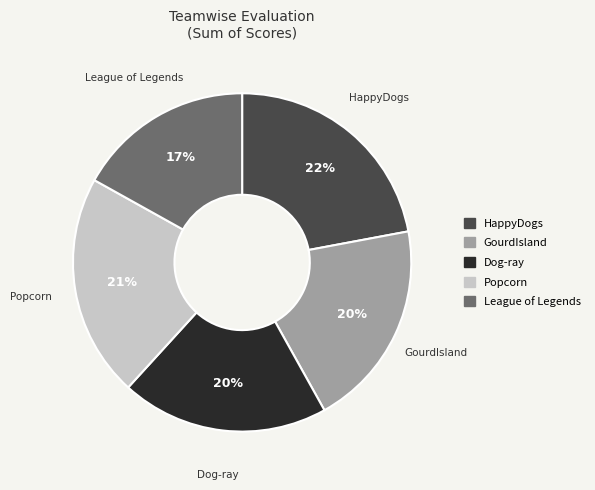

Is there a majority slice in this chart?

No